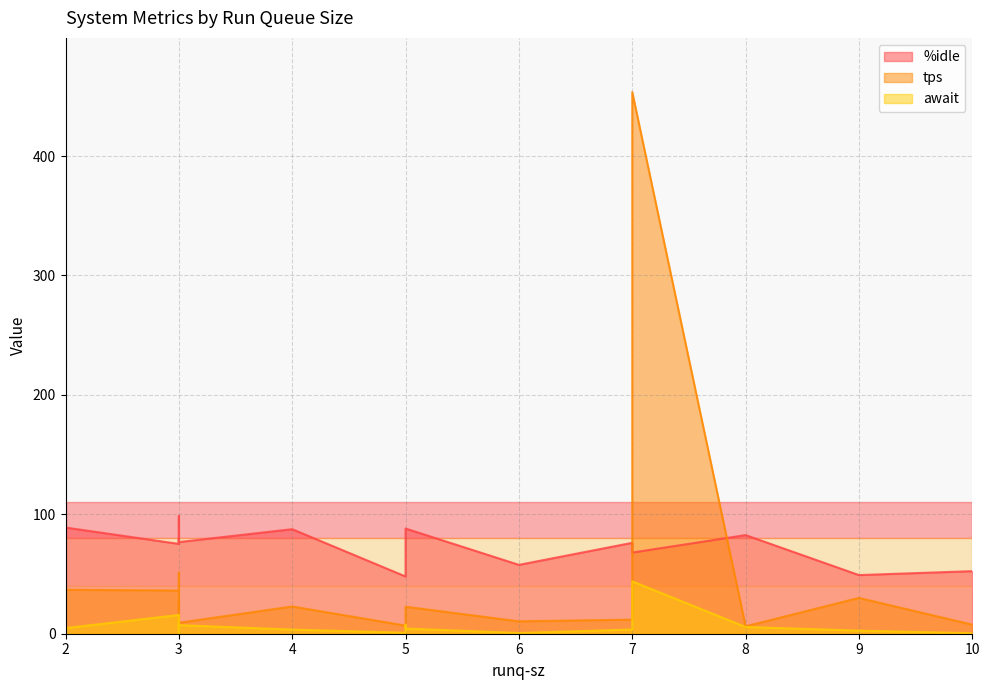

Reading left to right, what are all the values shown in this chart?

%idle: 5=88.1	3=79.6	2=76.4	10=52.4	5=48.0	6=57.7	9=49.1	7=68.0	3=75.2	7=76.1	3=75.4	5=77.1	2=88.9	3=98.7	3=76.8	8=82.6	4=87.5
tps: 5=22.6	3=51.2	2=11.4	10=7.6	5=6.8	6=10.4	9=30.0	7=453.6	3=36.2	7=11.8	3=19.2	5=18.8	2=36.8	3=29.0	3=9.2	8=6.2	4=22.8
await: 5=4.3	3=0.8	2=5.0	10=0.4	5=0.8	6=0.6	9=2.6	7=43.9	3=15.7	7=3.5	3=15.0	5=7.5	2=4.7	3=5.9	3=7.2	8=5.7	4=3.5